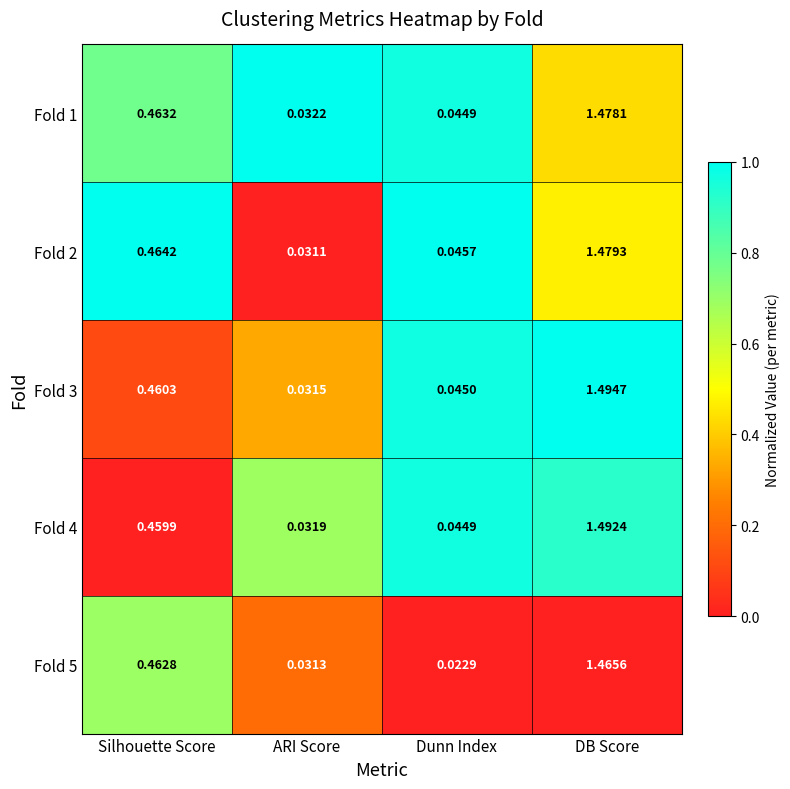

At which label is Fold 2 closest to 0?

ARI Score